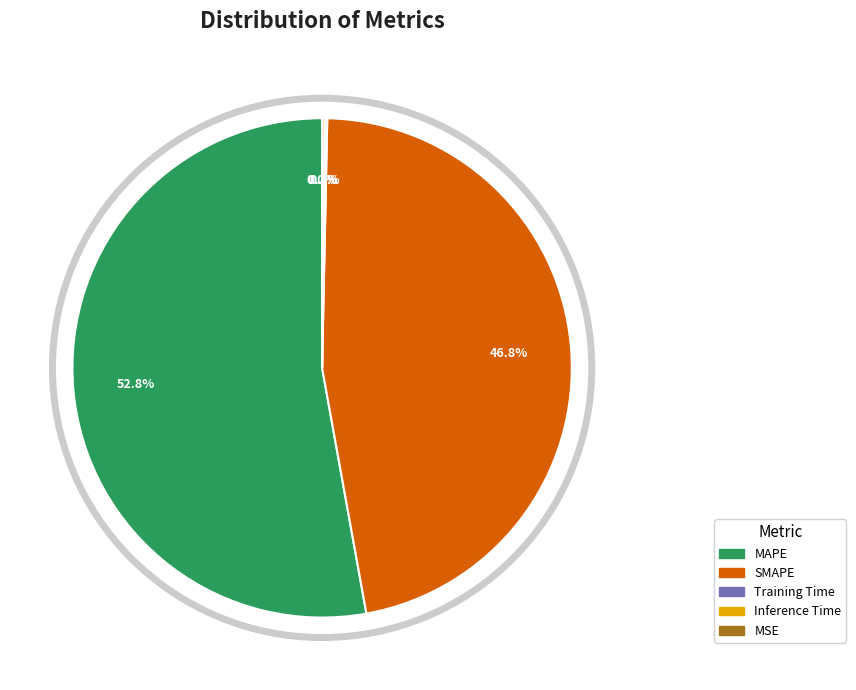

Does MAPE represent more than half of the total?

Yes